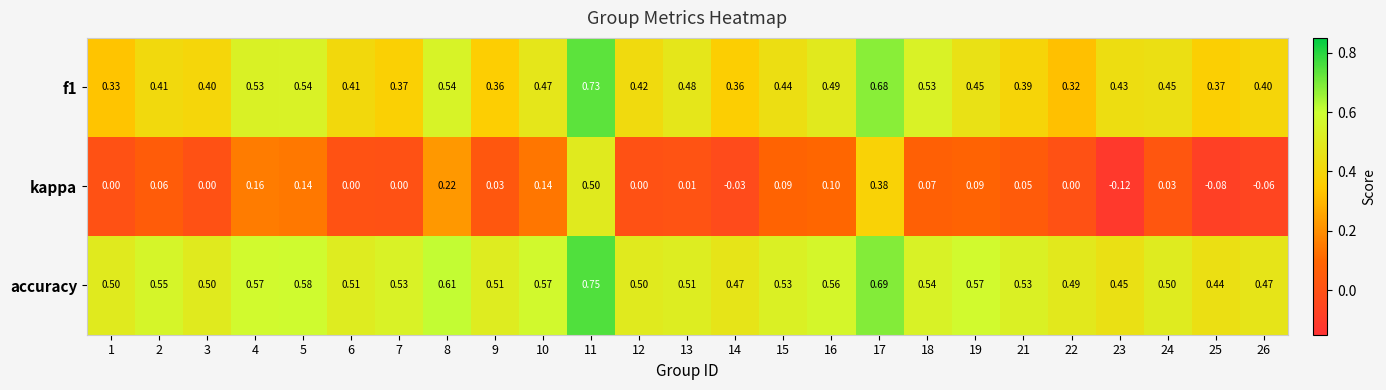

At how many categories does at least one series exceed 0?

25